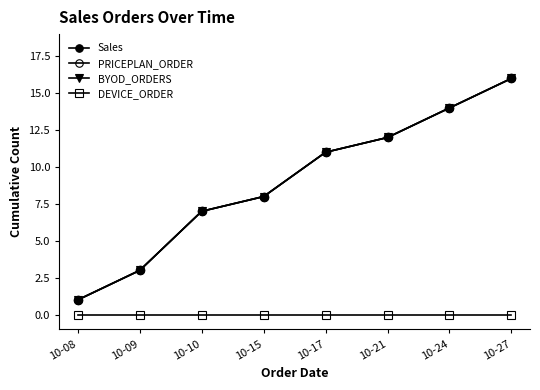

Does the chart have visible grid lines?

No